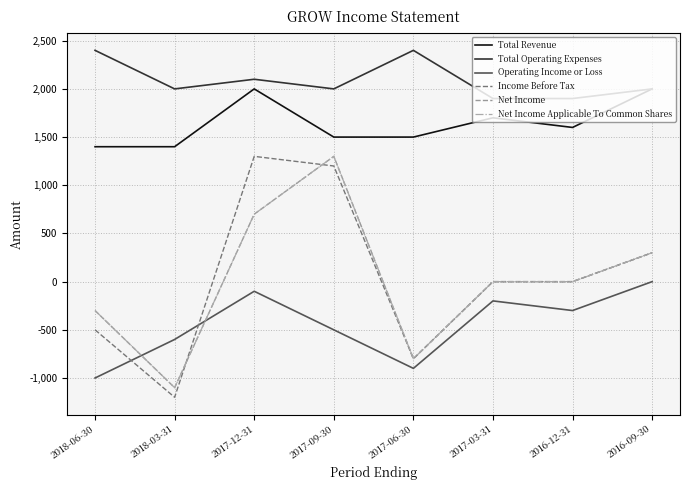

Which series has the largest total across all categories?

Total Operating Expenses